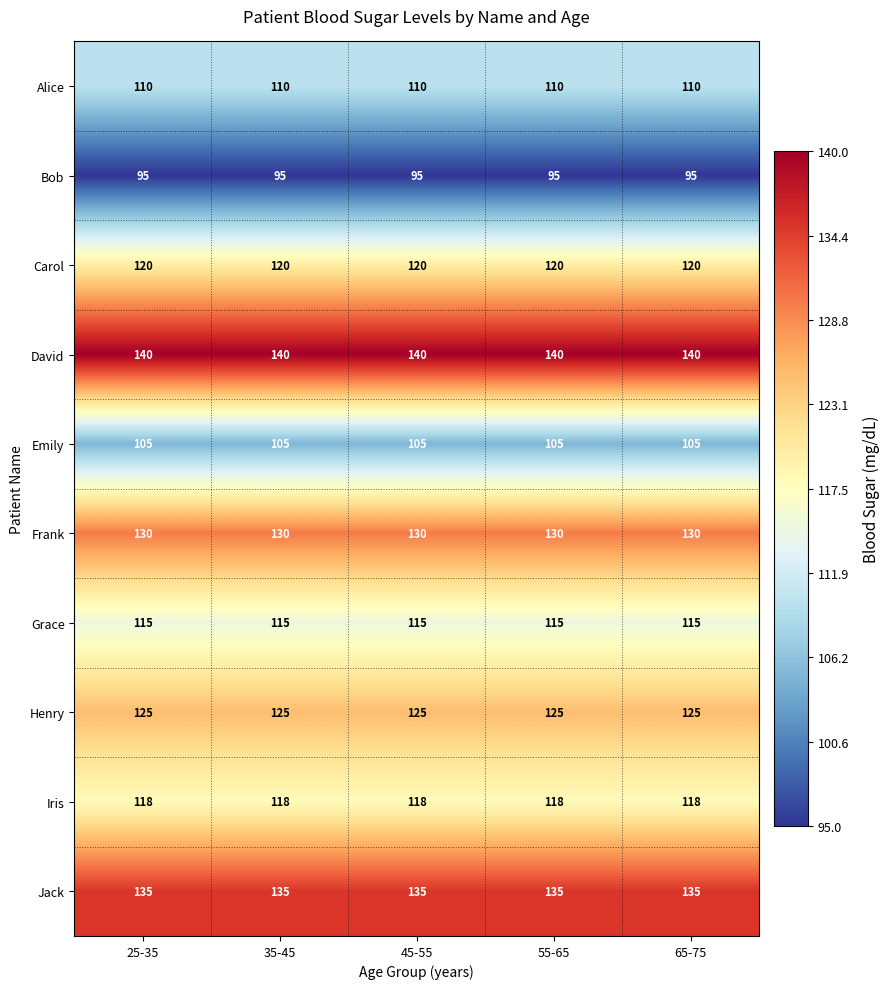

The value of Henry at 35-45 is 125. True or false?

True